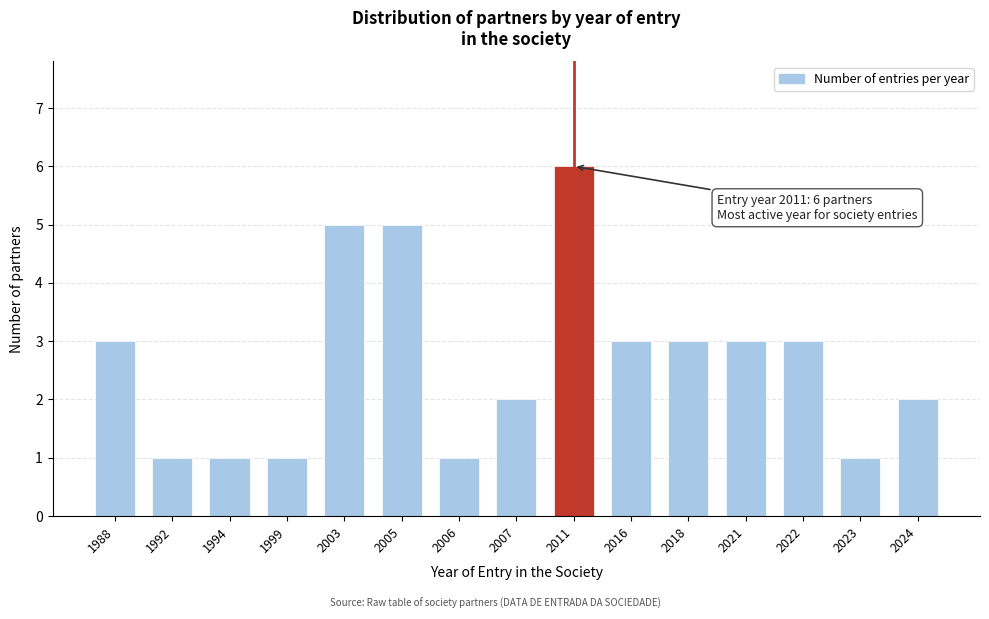

Reading right to left, what are all the values shown in this chart?

2024=2	2023=1	2022=3	2021=3	2018=3	2016=3	2011=6	2007=2	2006=1	2005=5	2003=5	1999=1	1994=1	1992=1	1988=3